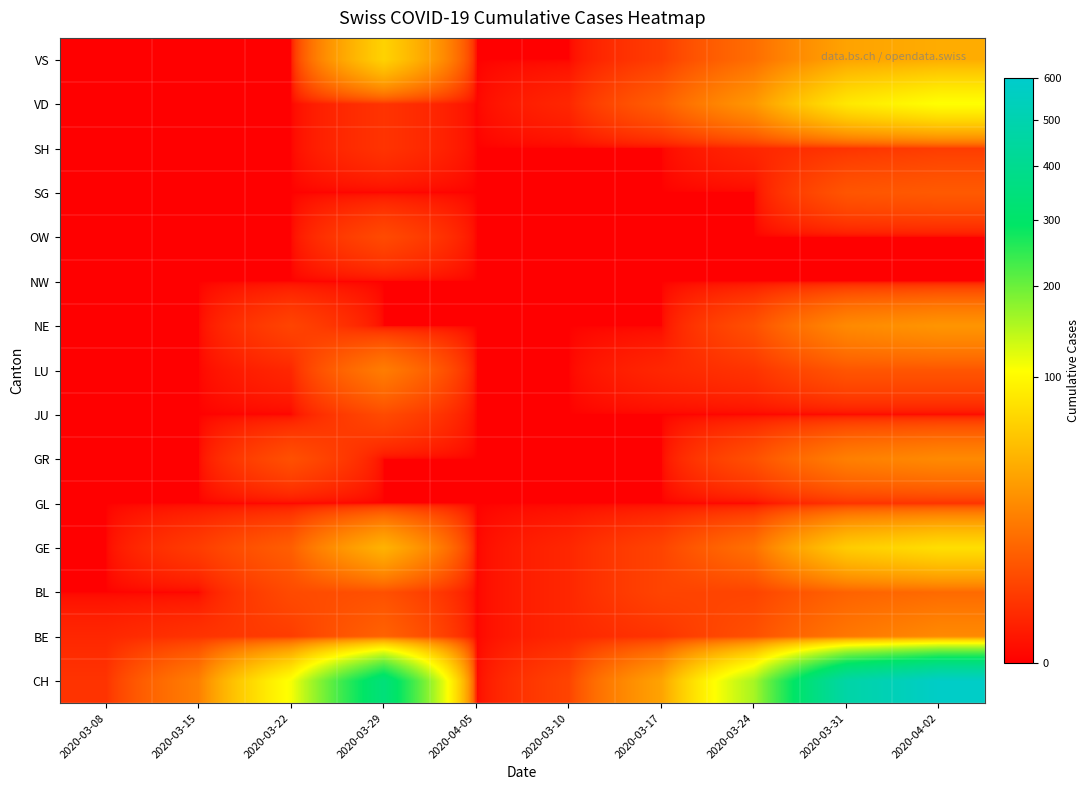

At how many categories does at least one series exceed 415?

2